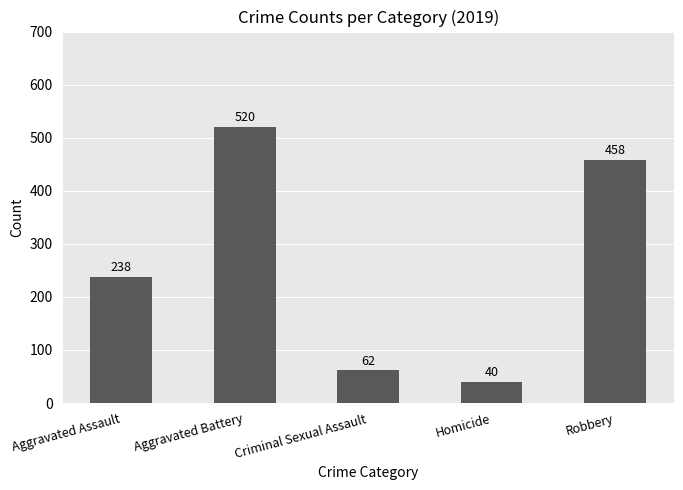

What is the change in value from Aggravated Battery to Homicide?

-480